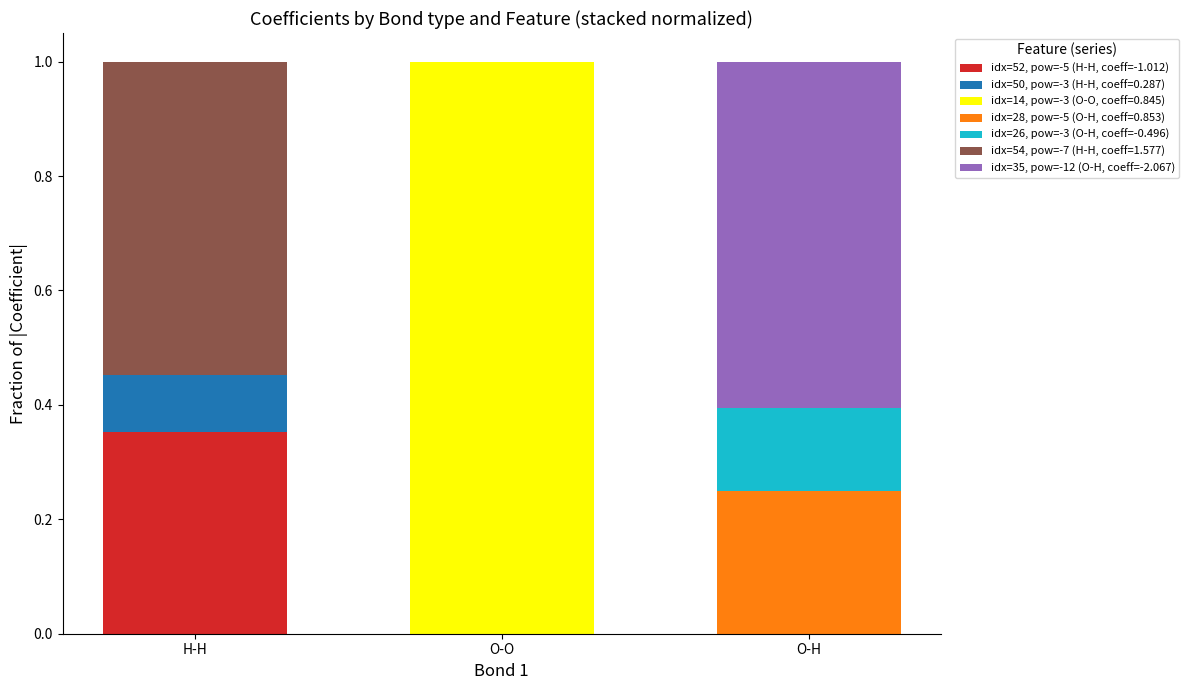

How many categories are shown in the chart?

3